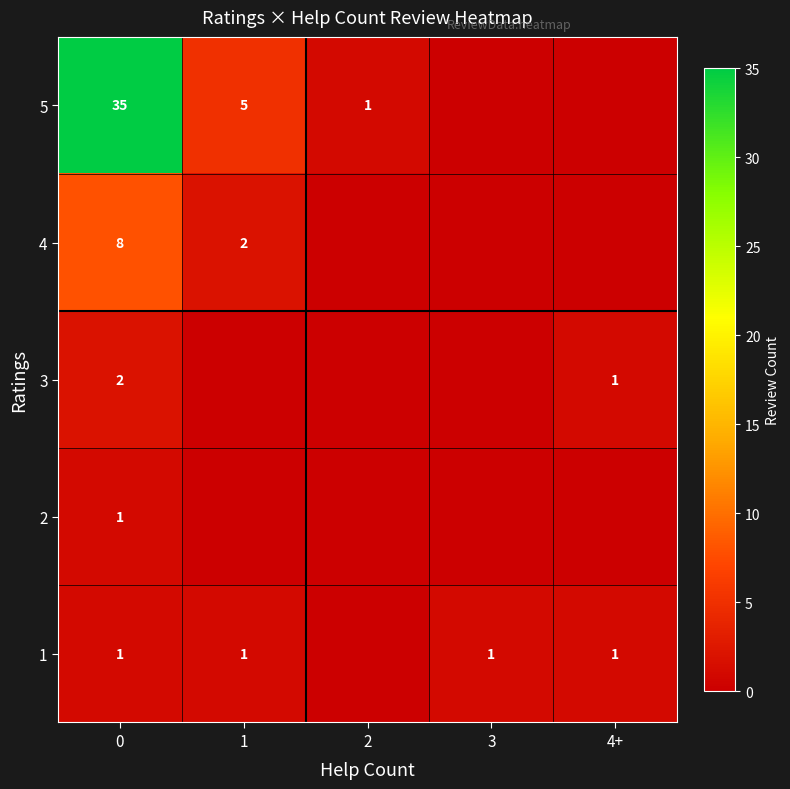

What is the total value across all series at 0?

47